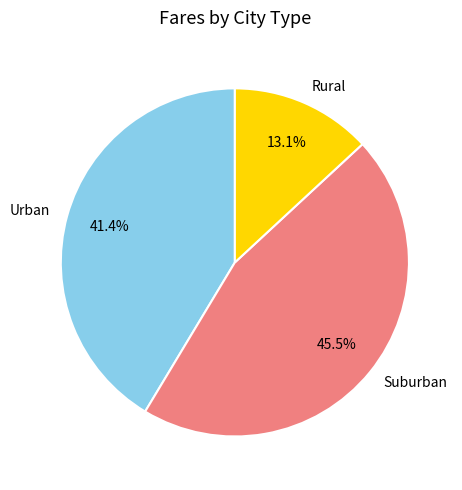

Approximately how many times larger is the value at Rural compared to Urban?

0.3